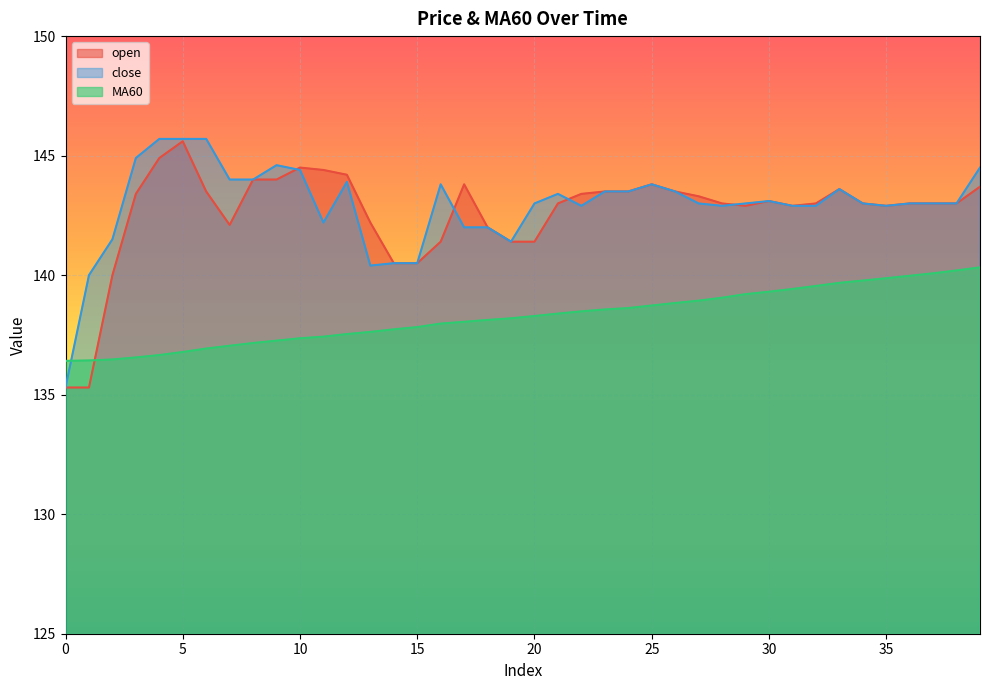

How many lines are shown in the chart?

3